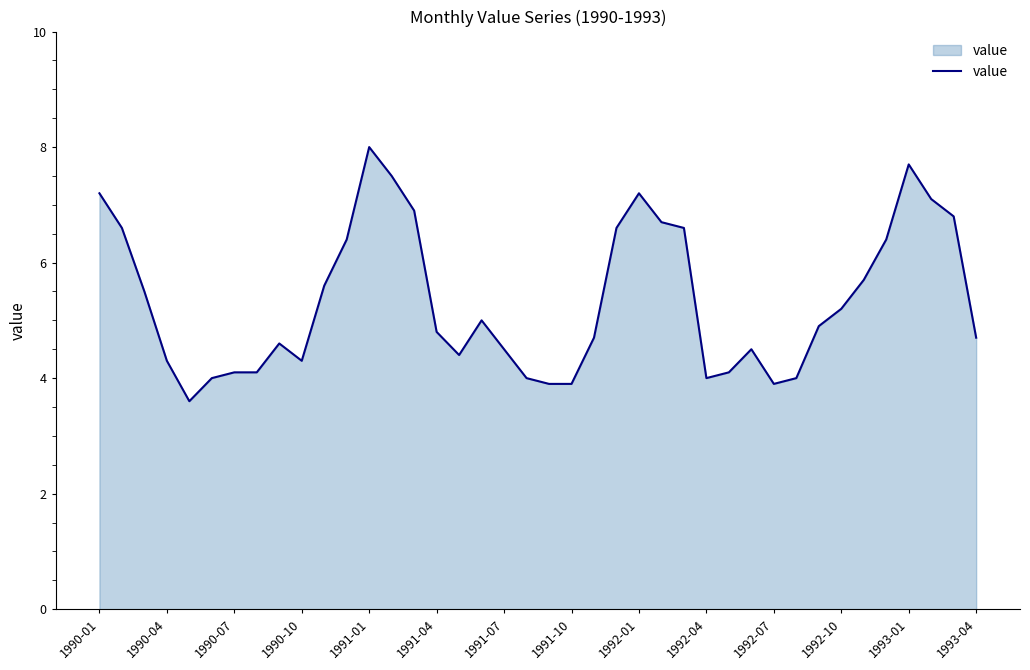

What is the difference between the maximum and minimum values?

4.4